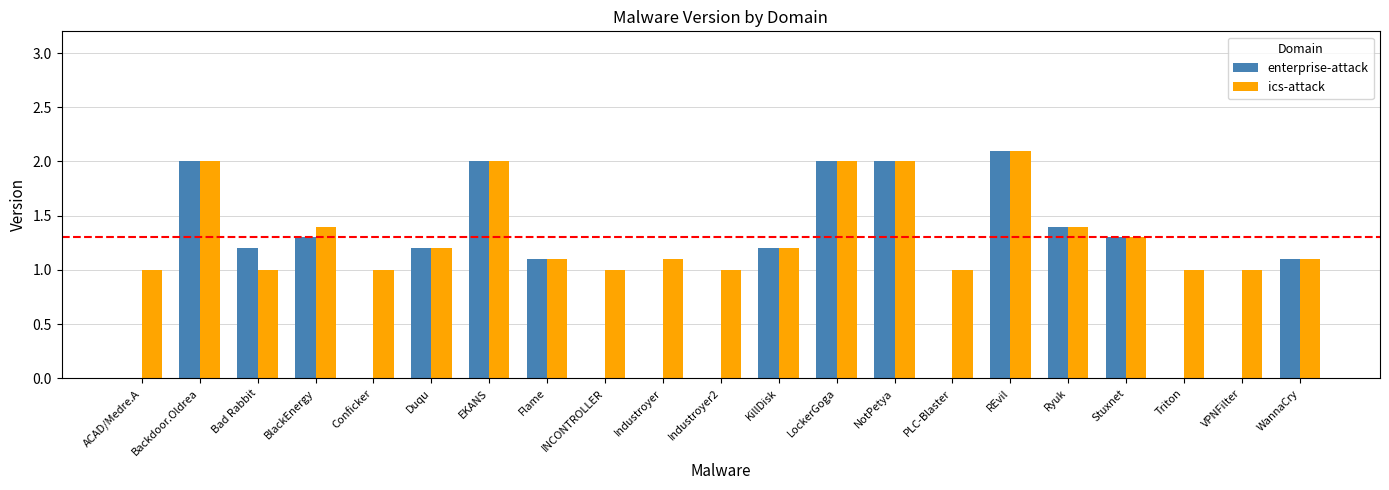

Is the value of enterprise-attack at BlackEnergy greater than the value of ics-attack at Industroyer?

Yes